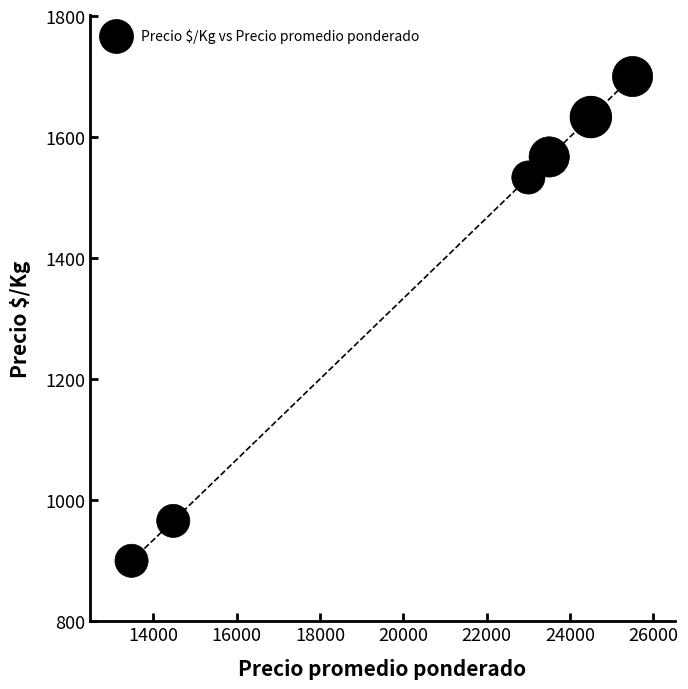

What Y value in the scatter plot is closest to 1300?

1533